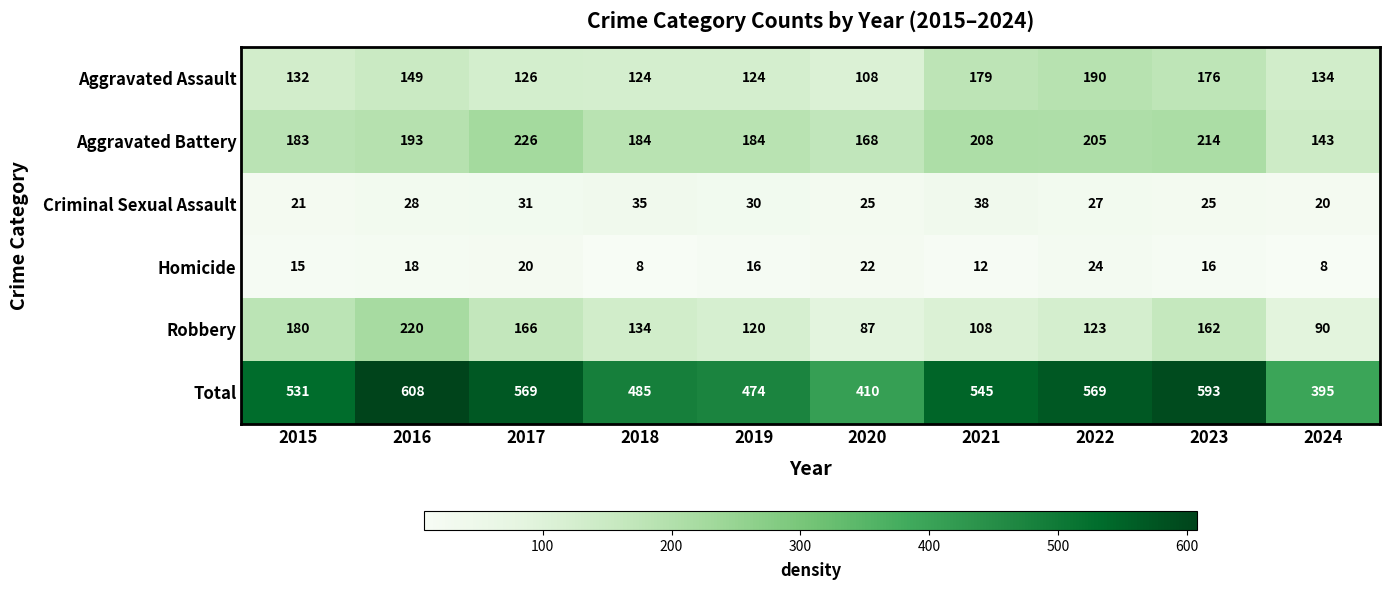

What is the maximum value shown in the chart?

608